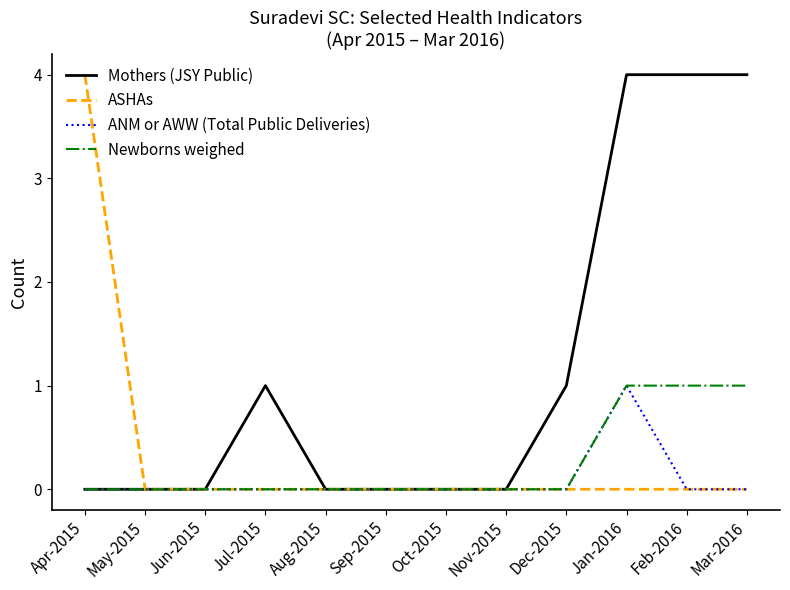

Read the Newborns weighed value at Feb-2016.

1